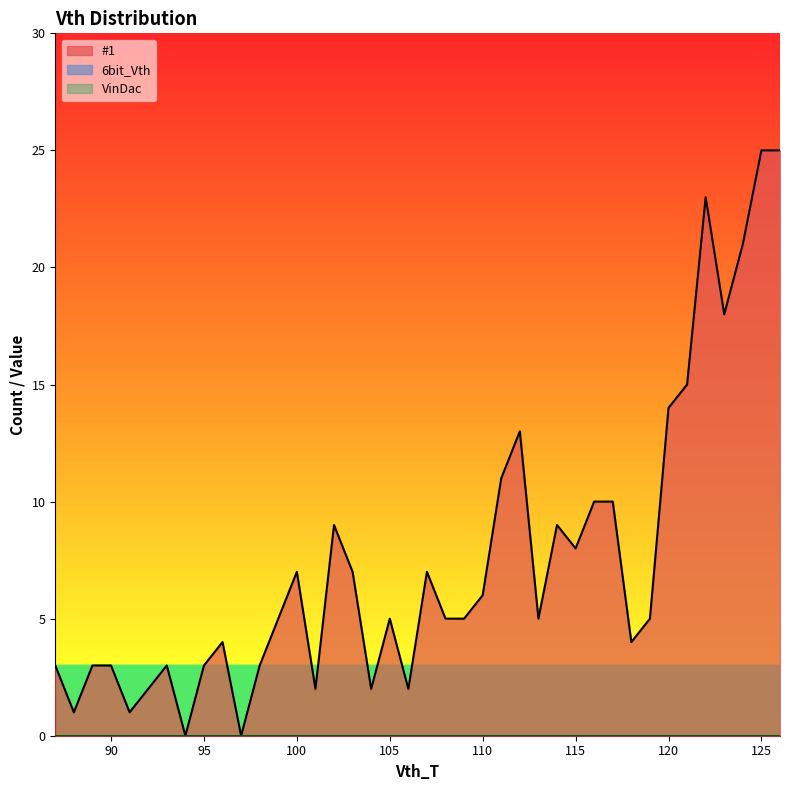

Which series changed the most between 119 and 125?

#1